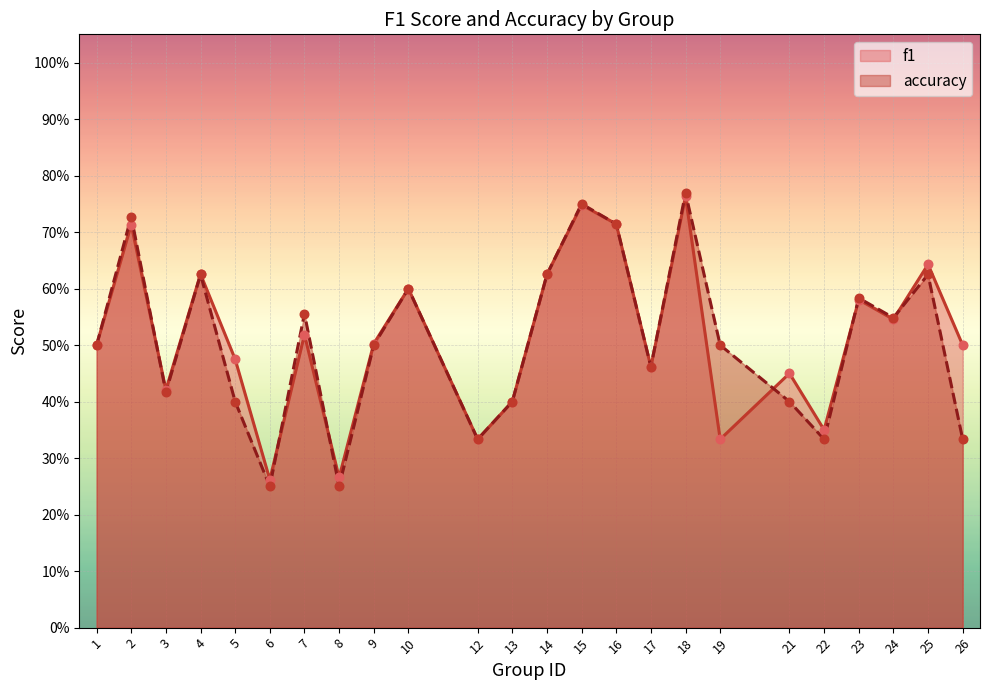

What are all the series names shown in the legend?

f1, accuracy